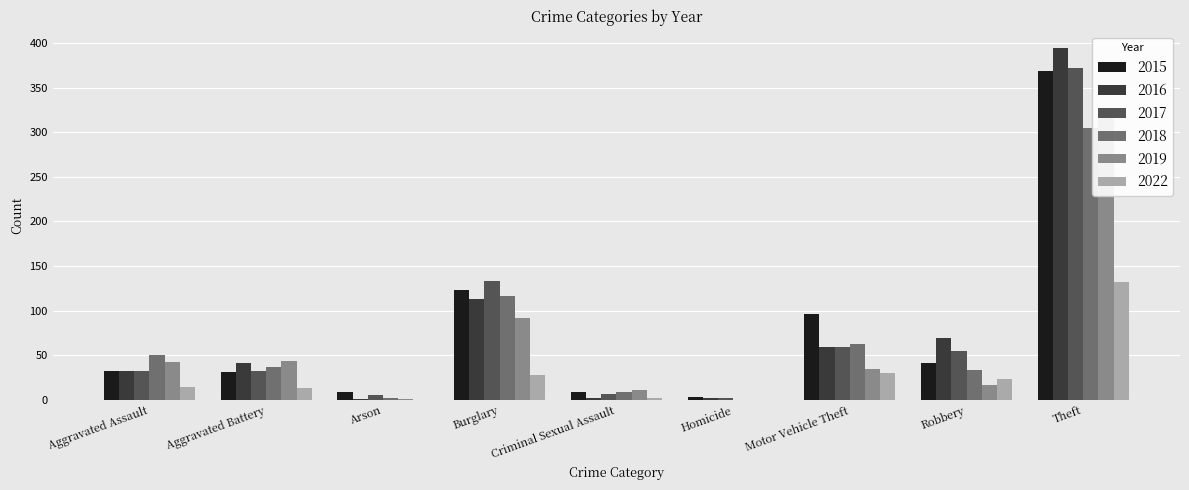

Is the value of 2019 at Criminal Sexual Assault greater than the value of 2017 at Criminal Sexual Assault?

Yes